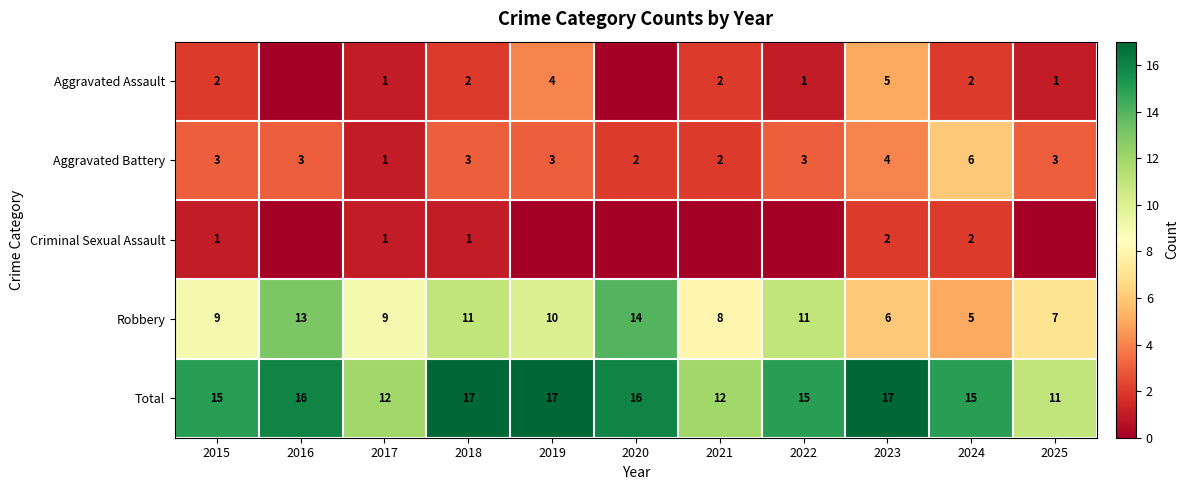

The Total series shows 17 at 2023. True or false?

True